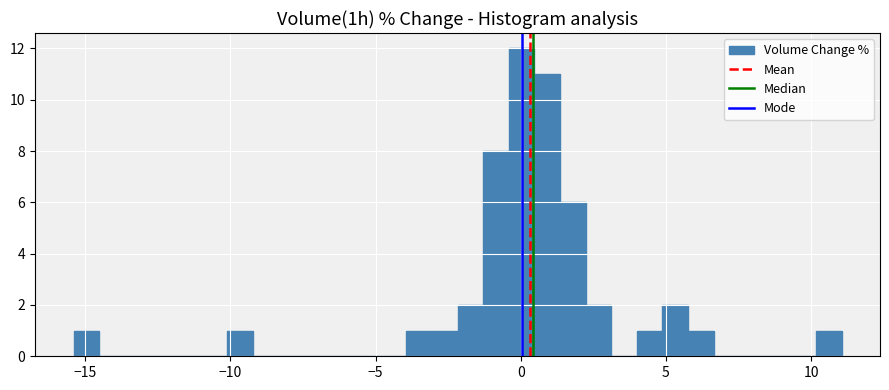

Read against the x-axis, roughly where is the centre of the tallest bar?

0.0